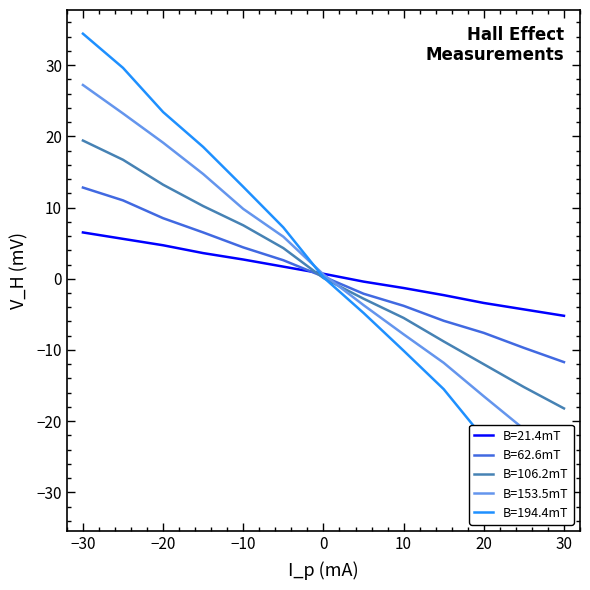

What is the approximate value of B=62.6mT at −30?

12.8